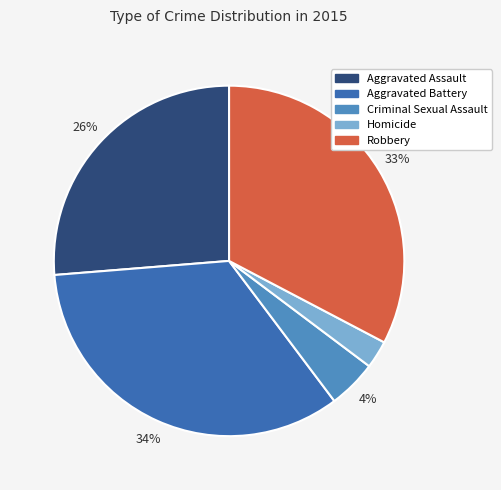

Count the number of slices in the pie.

5